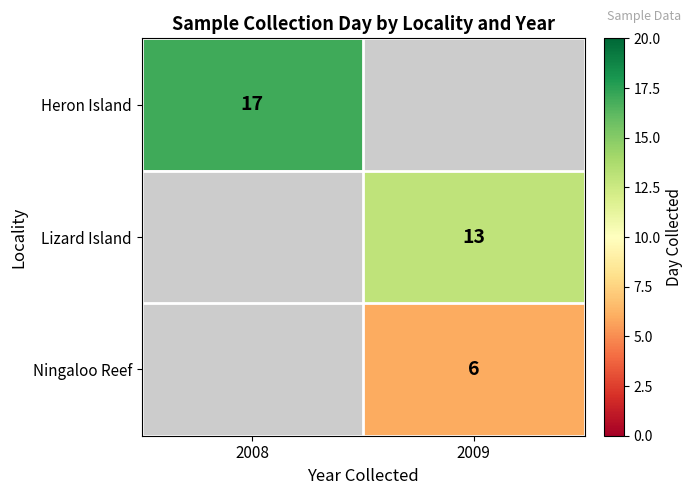

The Lizard Island series shows 8 at 2009. True or false?

False